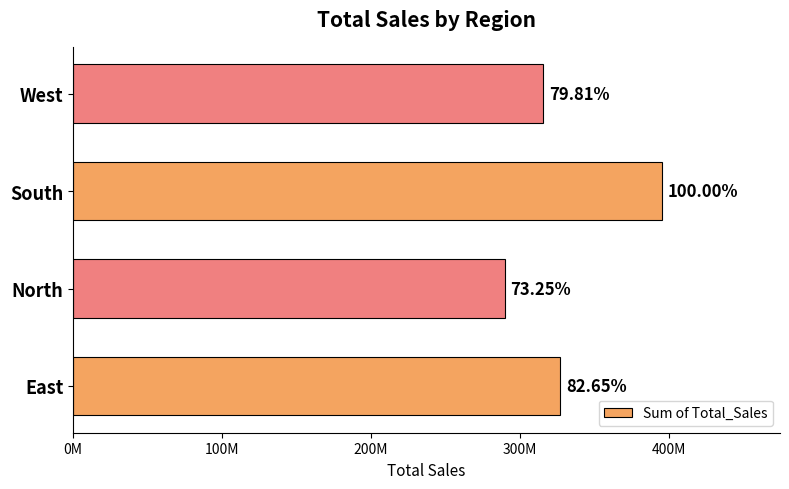

What is the difference between the second highest and second lowest values?

11226606